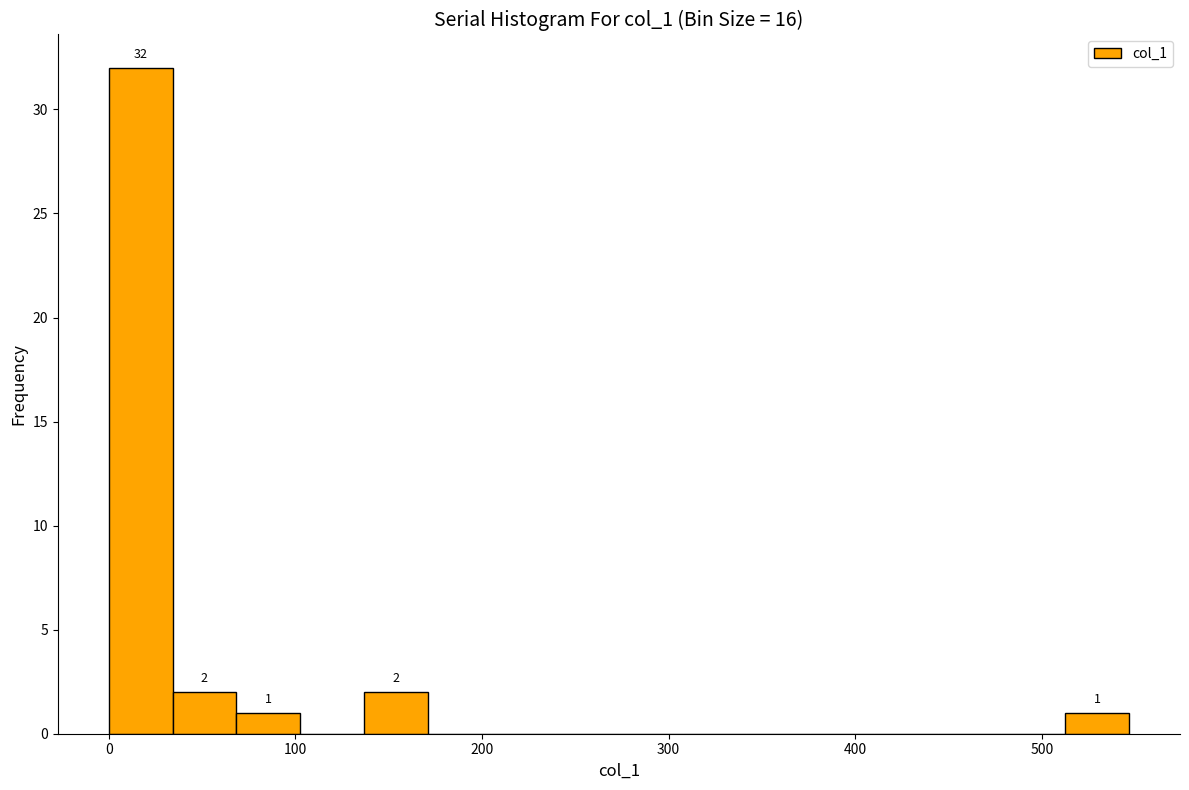

Around what value on the x-axis is the tallest bar? Give the approximate position of its centre, as read against the axis.

20